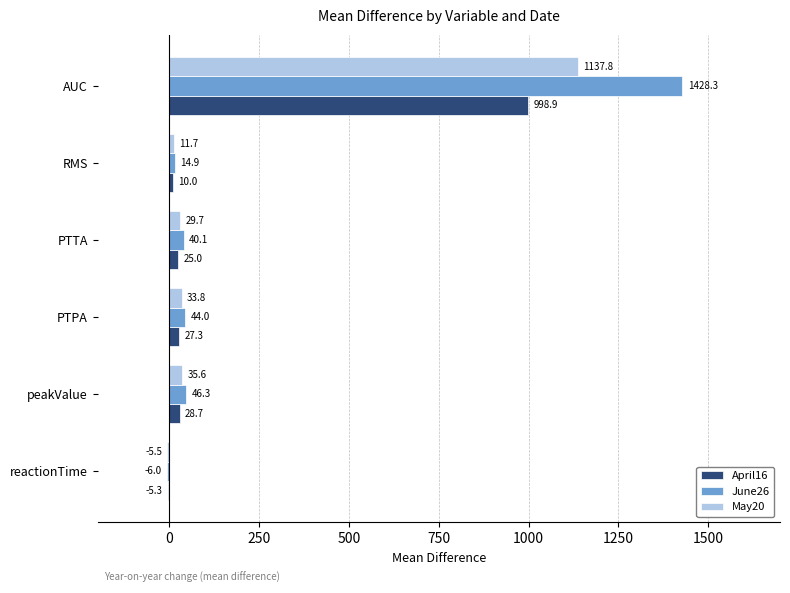

What is the maximum value shown in the chart?

1428.3